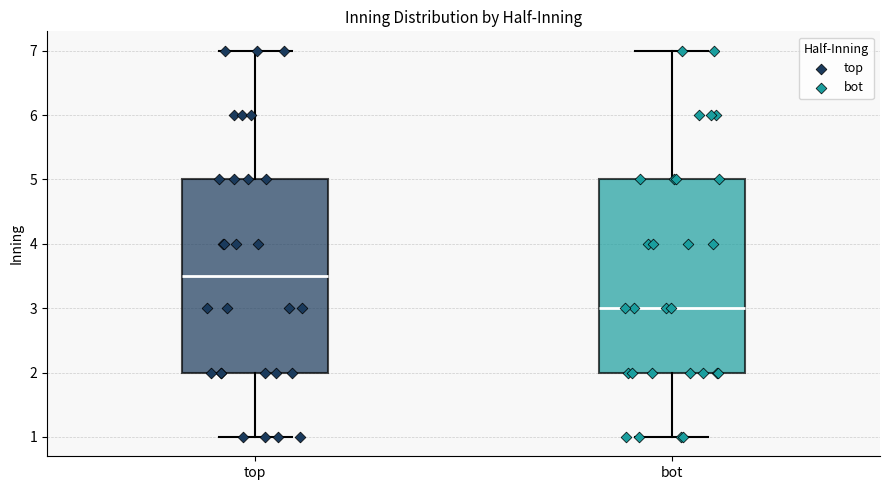

Where does the lower whisker of the box for top end on the y-axis? The values are not printed on the chart, so give them approximately, as read against the axis.

1.0